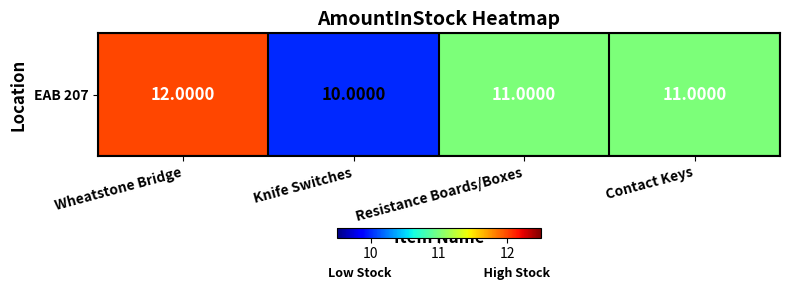

Reading left to right, list all the values displayed in this chart.

Wheatstone Bridge=12	Knife Switches=10	Resistance Boards/Boxes=11	Contact Keys=11